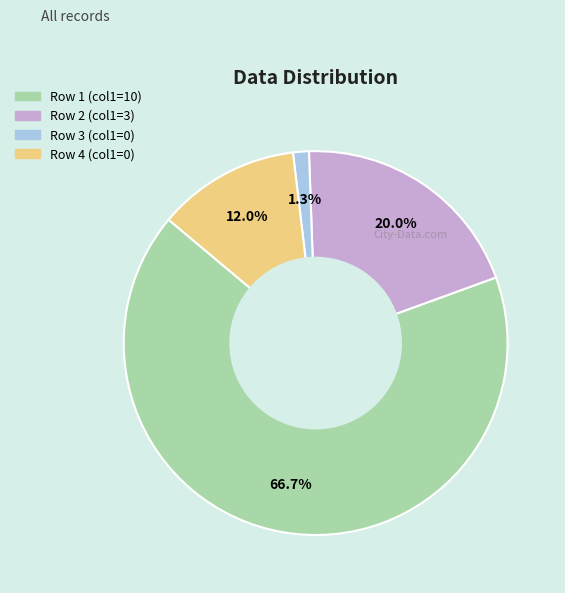

To the nearest percent, what is the difference between the largest and smallest slice percentages?

65%